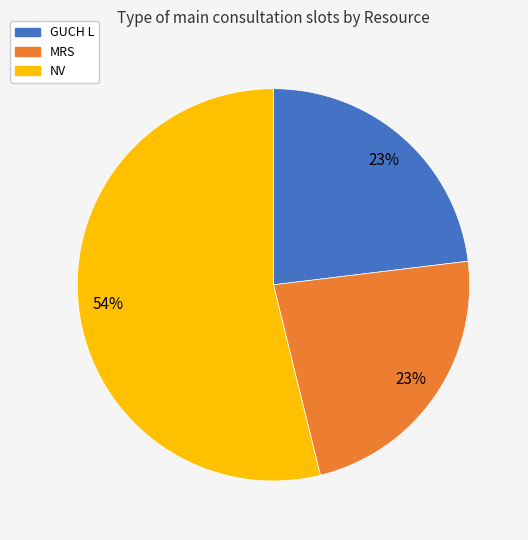

How many slices are in this pie chart?

3